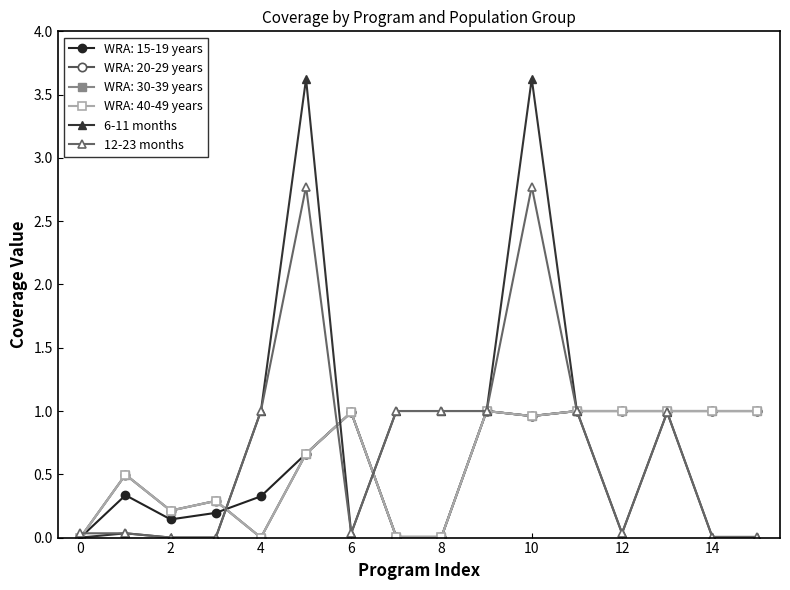

Where is 12-23 months nearest to the value 1?

8